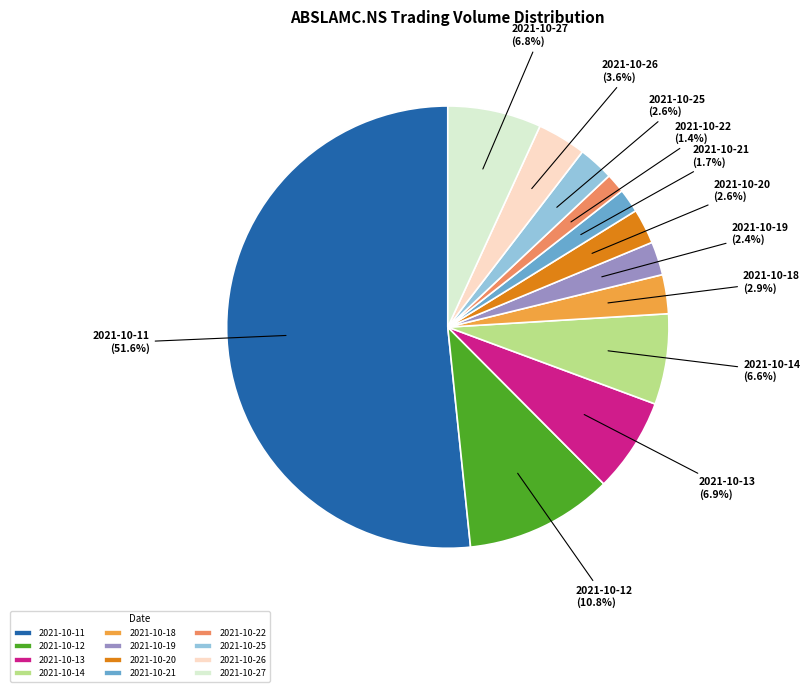

To the nearest percent, what portion does 2021-10-12 represent?

11%